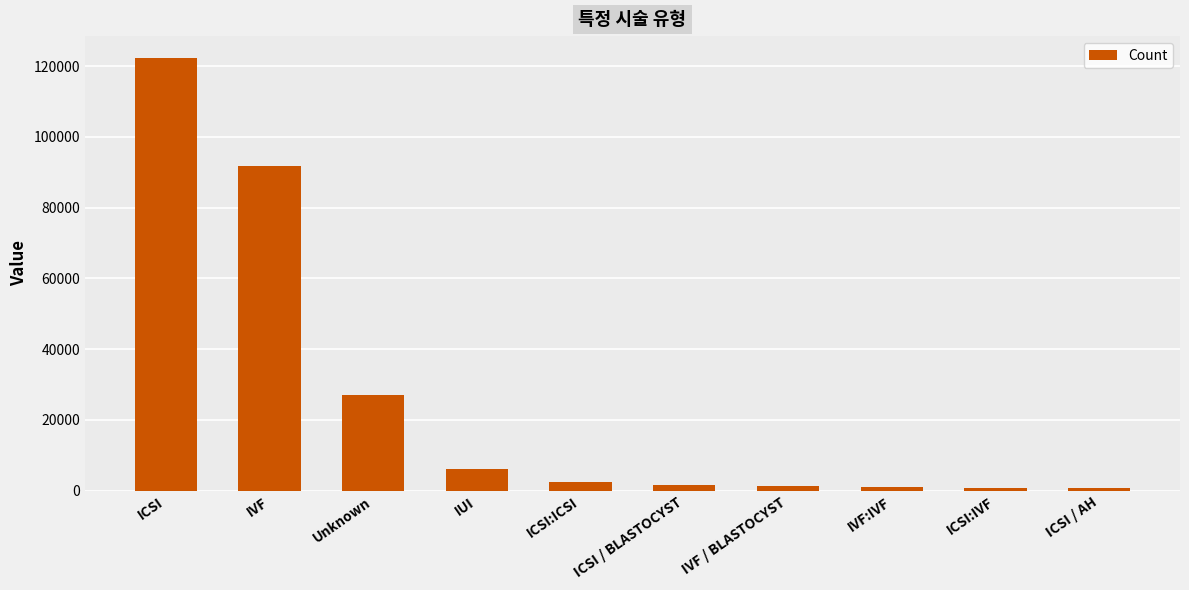

What is the maximum value shown in the chart?

122368